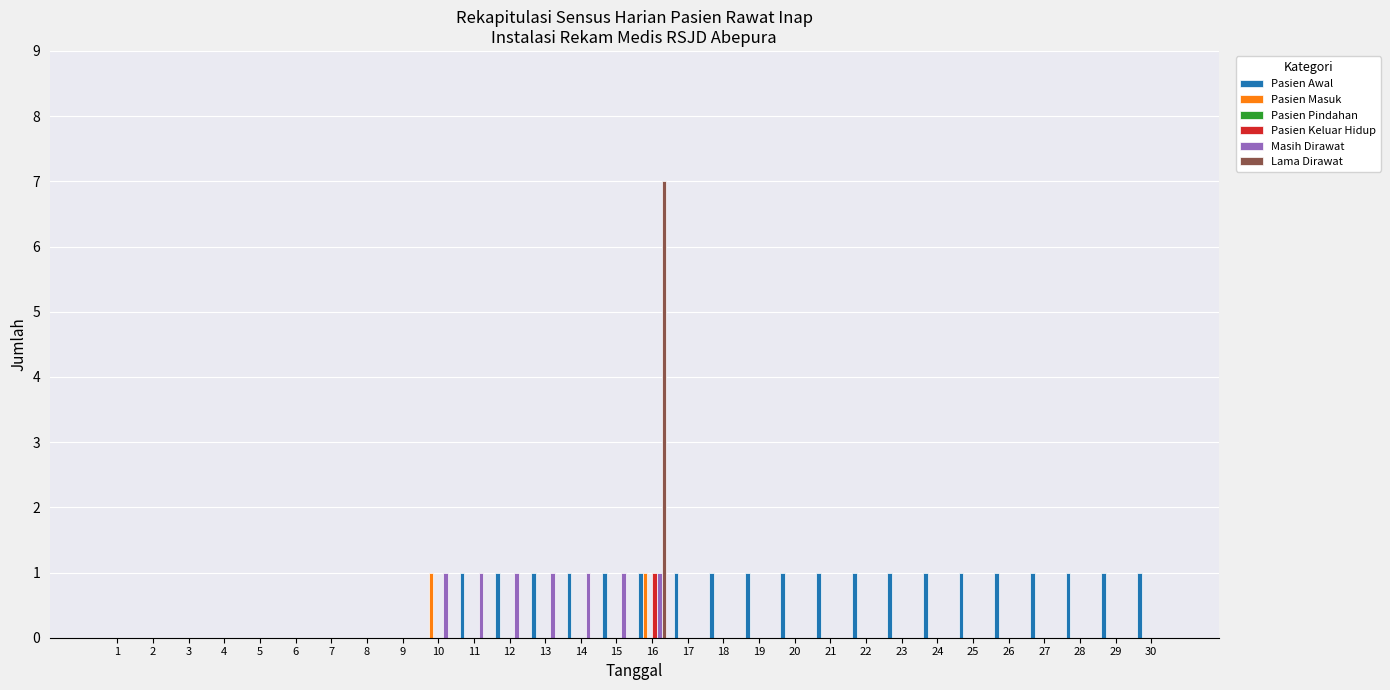

How many series are shown in this chart?

5